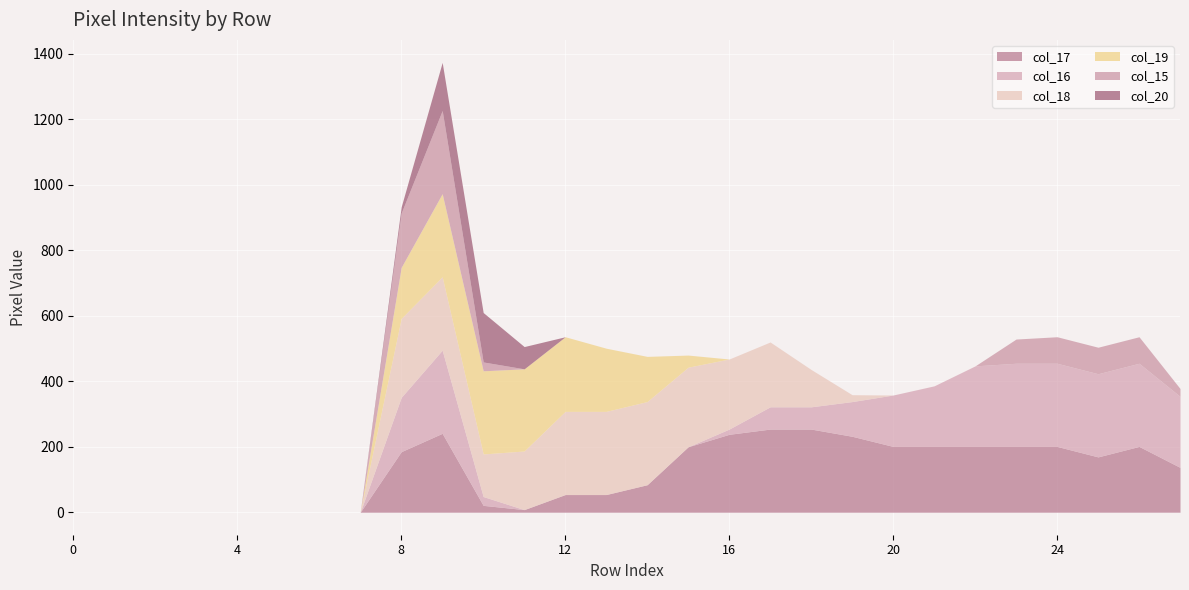

List the series in order of their peak value, highest first.

col_17, col_16, col_18, col_19, col_15, col_20